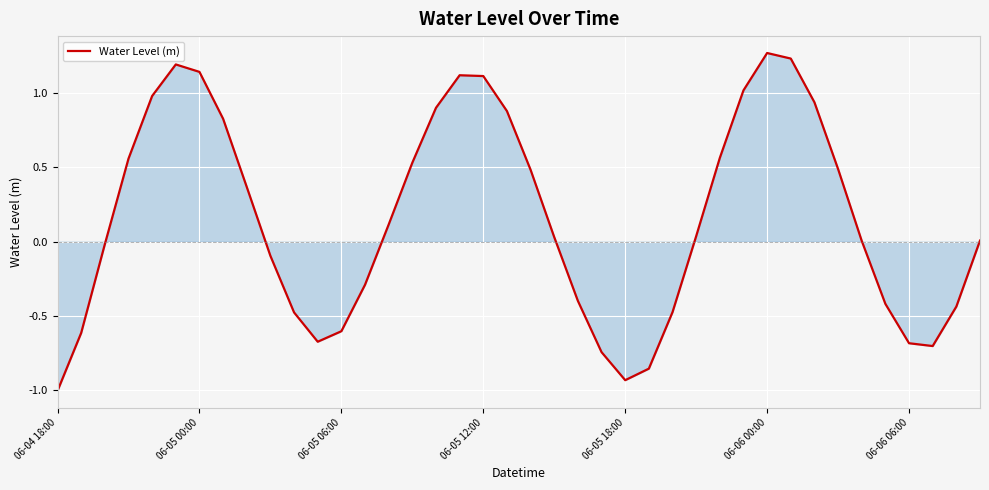

What is the difference between the maximum and minimum values?

2.3